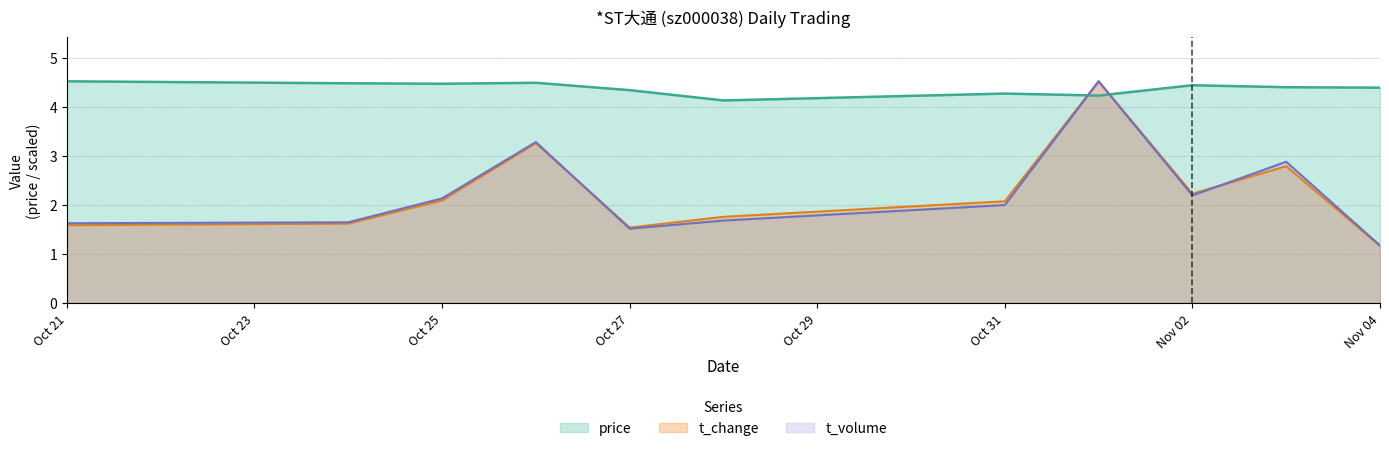

Which series changed the most between Oct 25 and Nov 04?

t_volume